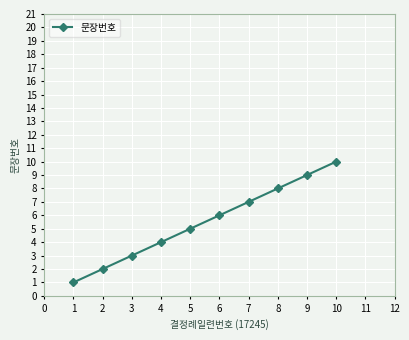

How many lines are shown in the chart?

1